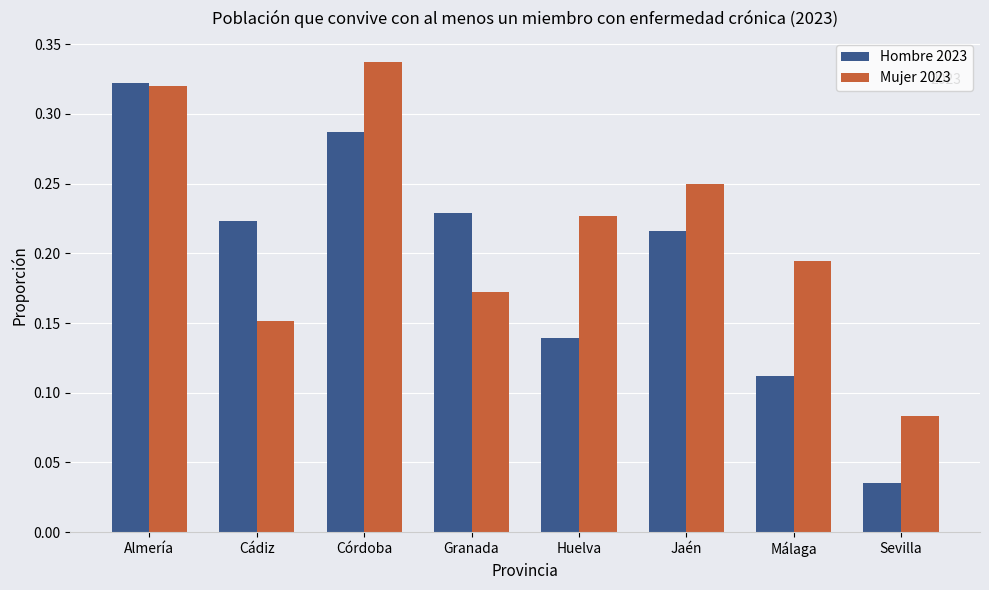

At how many categories does at least one series exceed 0?

8